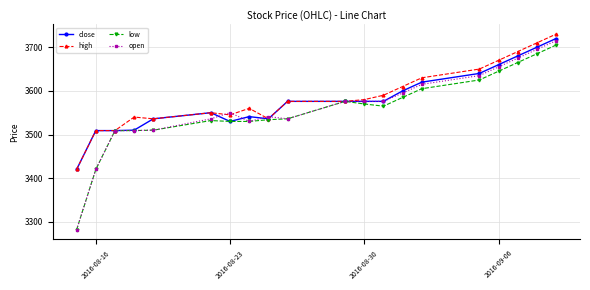

What is the lowest value of the open series?

3282